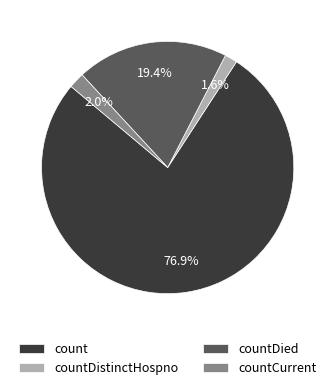

What is the ratio of the value at countDied to the value at count?

0.3